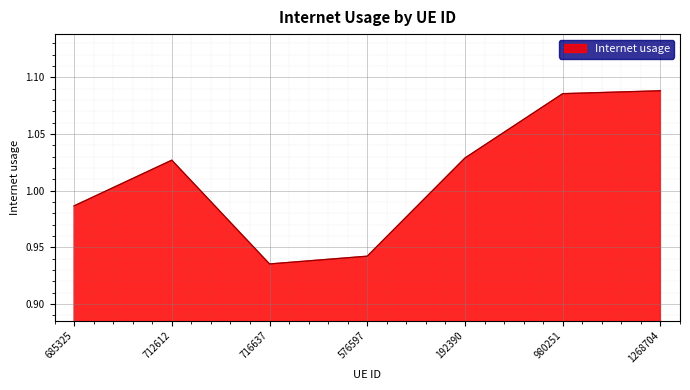

What position from the right is 1268704?

1